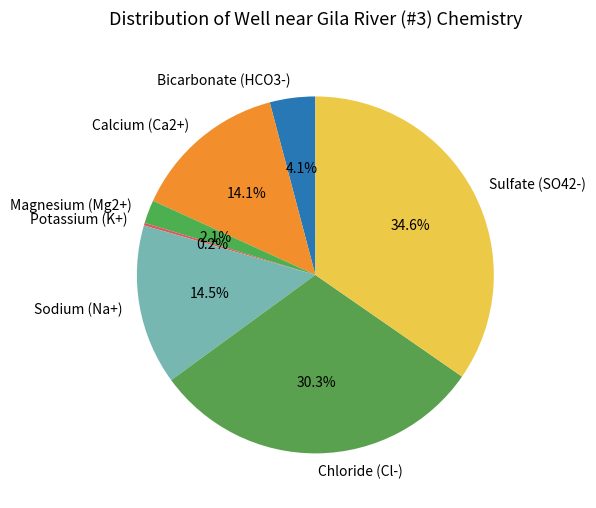

What is the total percentage of Bicarbonate (HCO3-) and Magnesium (Mg2+)?

6.2%